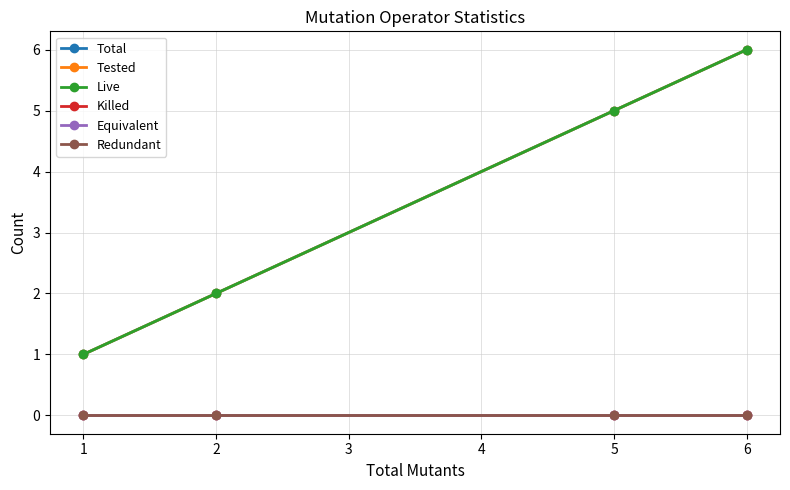

Reading right to left, list all the values displayed in this chart.

Total: 6	5	2	1
Tested: 6	5	2	1
Live: 6	5	2	1
Killed: 0	0	0	0
Equivalent: 0	0	0	0
Redundant: 0	0	0	0